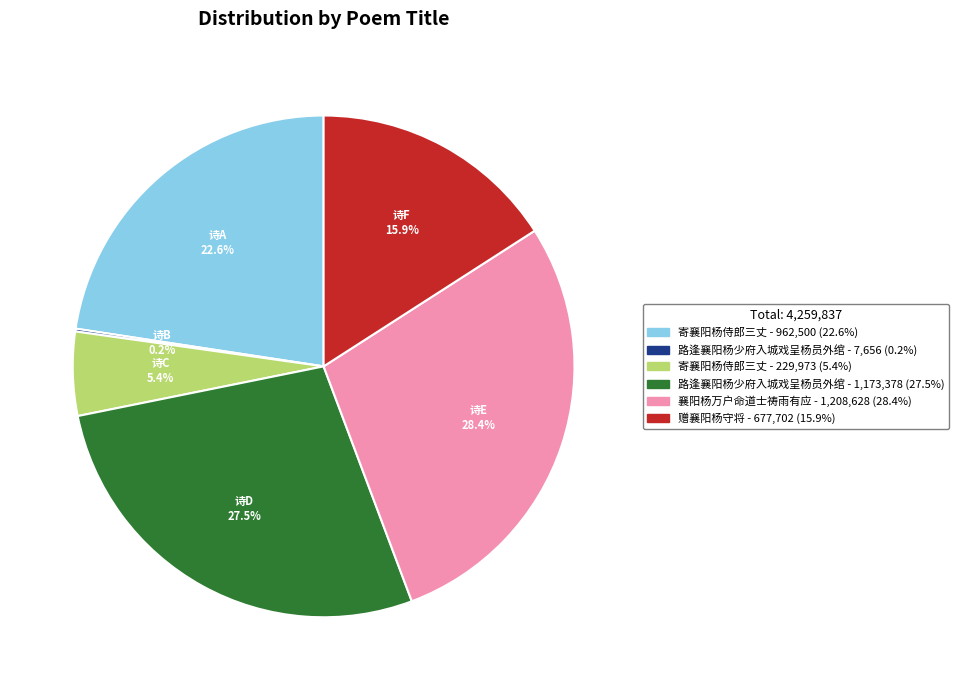

Is there any slice that represents more than half of the pie?

No